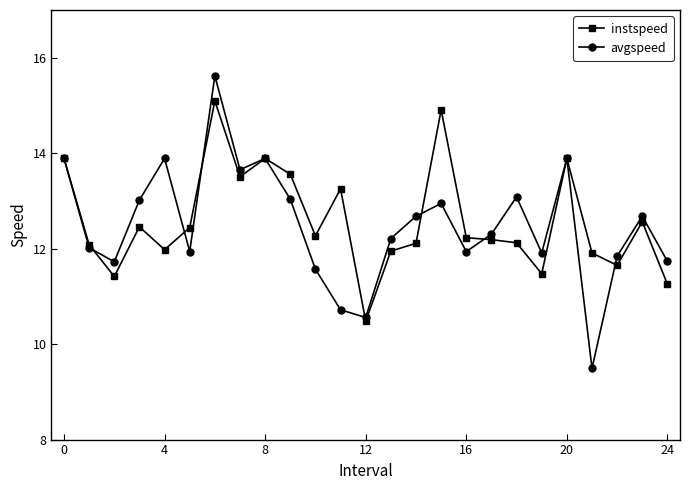

What is the lowest value of the instspeed series?

10.5